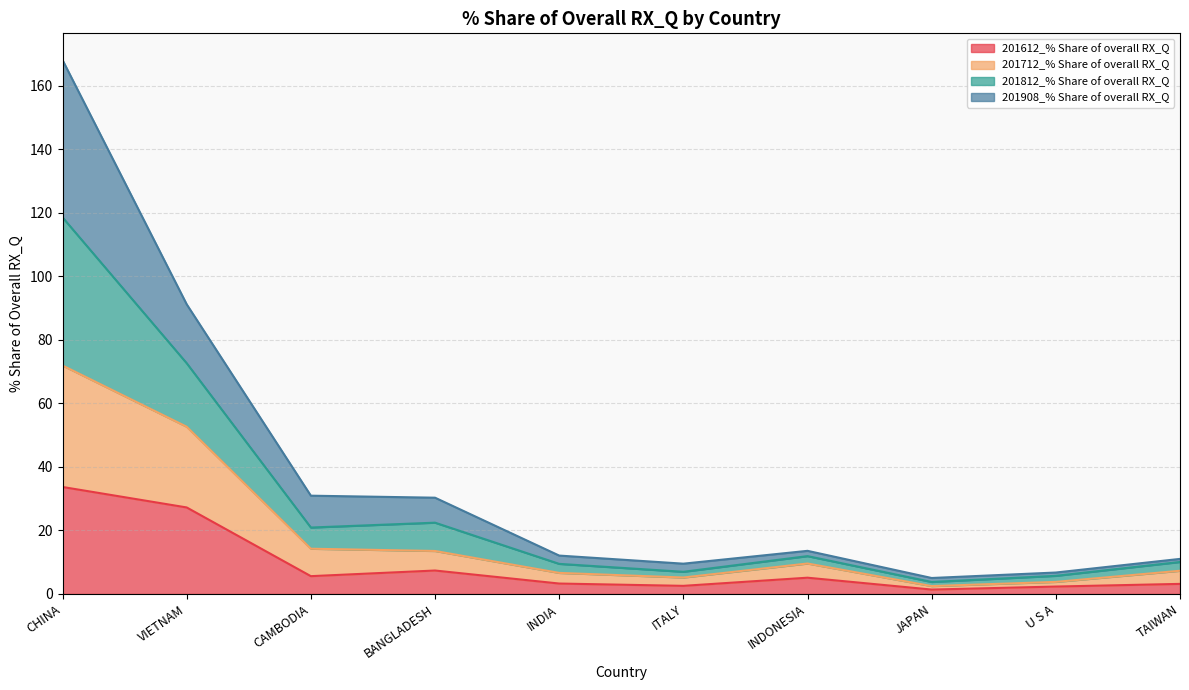

At which category is the sum across all series the highest?

CHINA